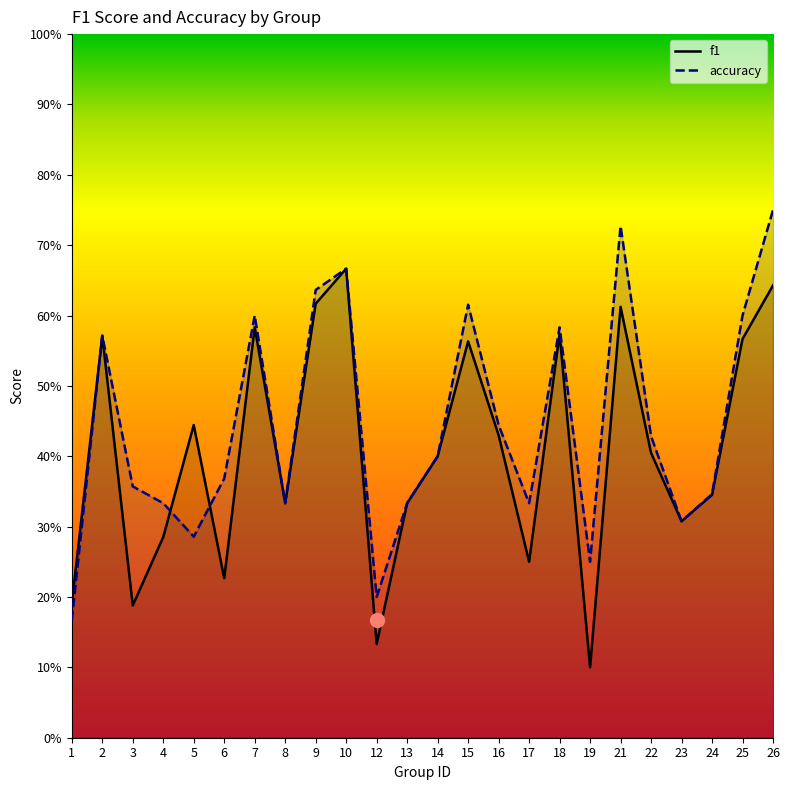

Reading left to right, transcribe all the data shown in this chart.

f1: 1=0.2	2=0.6	3=0.2	4=0.3	5=0.4	6=0.2	7=0.6	8=0.3	9=0.6	10=0.7	12=0.1	13=0.3	14=0.4	15=0.6	16=0.4	17=0.2	18=0.6	19=0.1	21=0.6	22=0.4	23=0.3	24=0.3	25=0.6	26=0.6
accuracy: 1=0.2	2=0.6	3=0.4	4=0.3	5=0.3	6=0.4	7=0.6	8=0.3	9=0.6	10=0.7	12=0.2	13=0.3	14=0.4	15=0.6	16=0.4	17=0.3	18=0.6	19=0.2	21=0.7	22=0.4	23=0.3	24=0.3	25=0.6	26=0.8